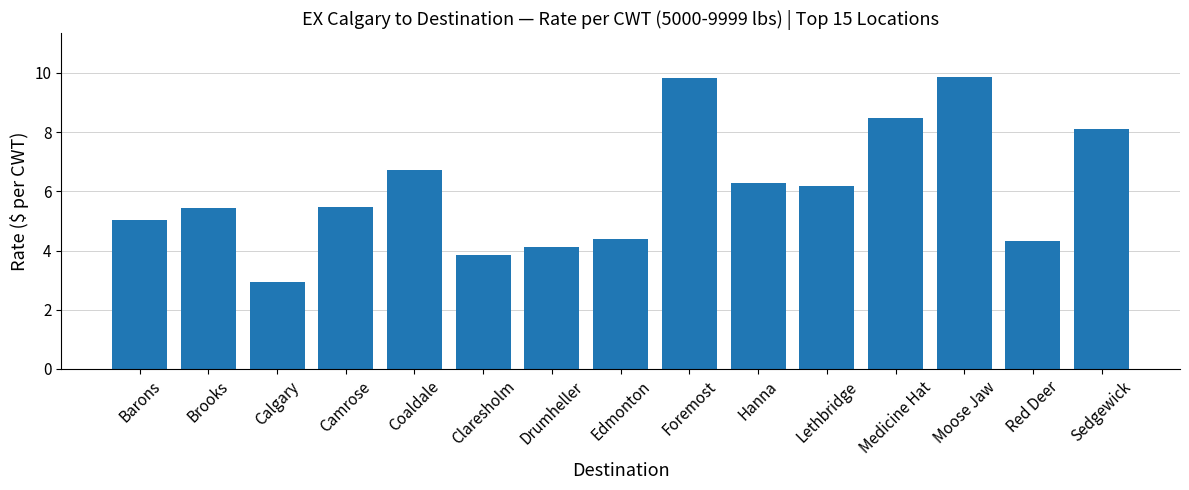

True or false: the data shows 5.5 at Camrose.

True